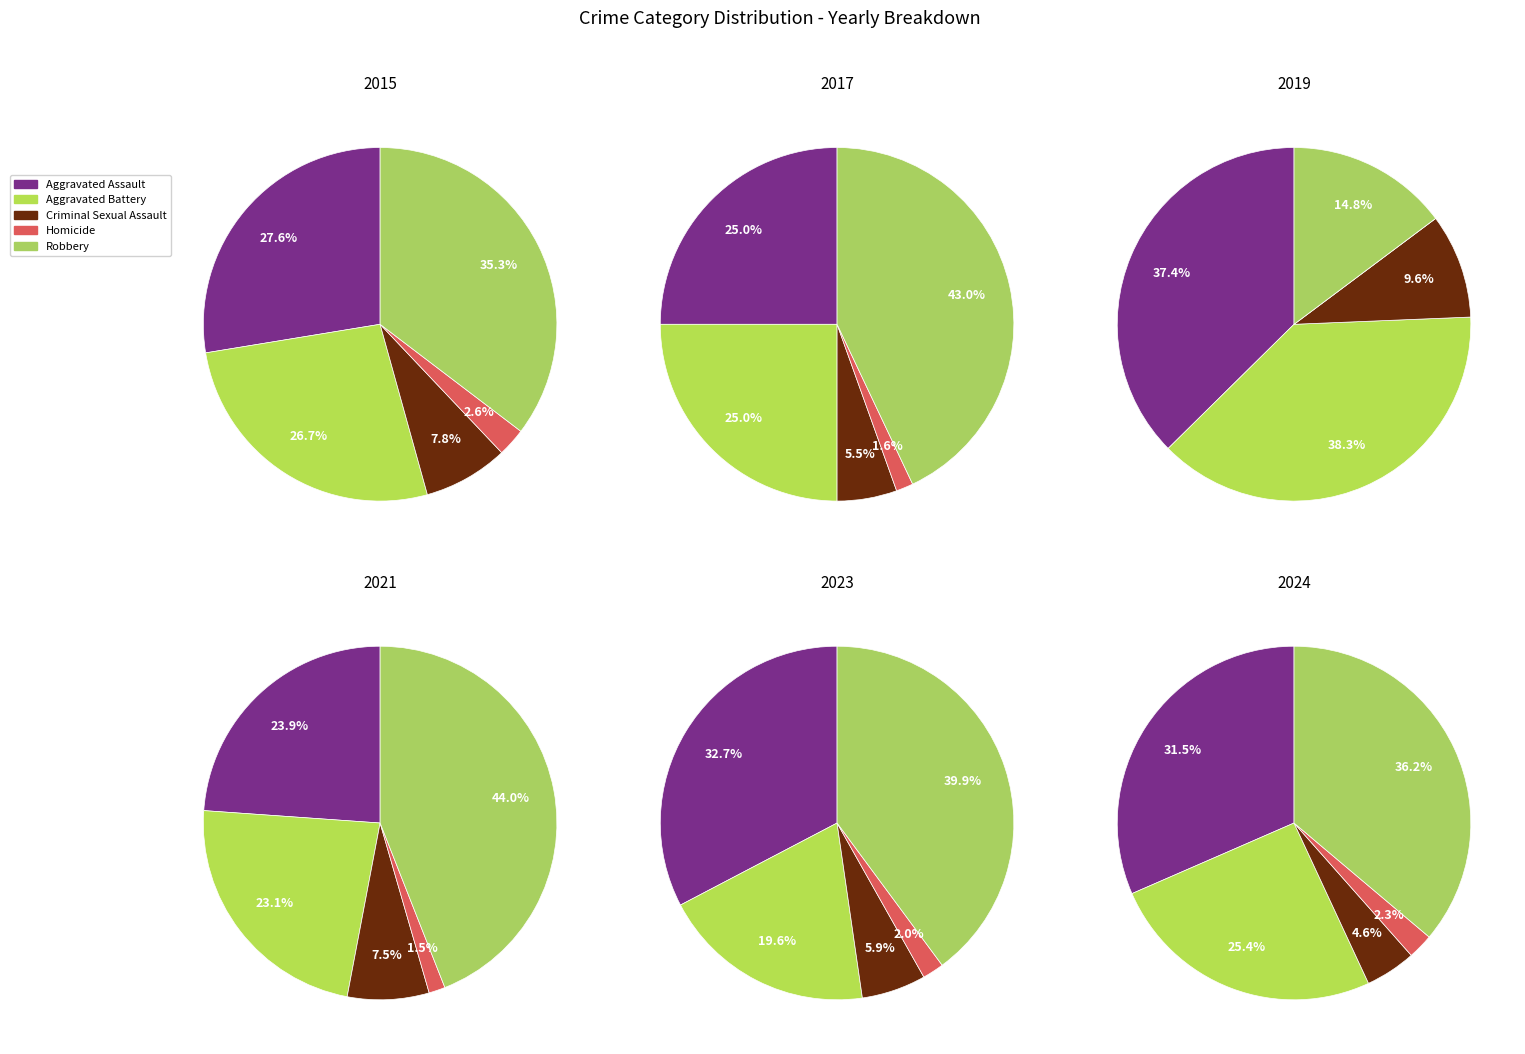

True or false: 2021 accounts for 9% of the total.

True